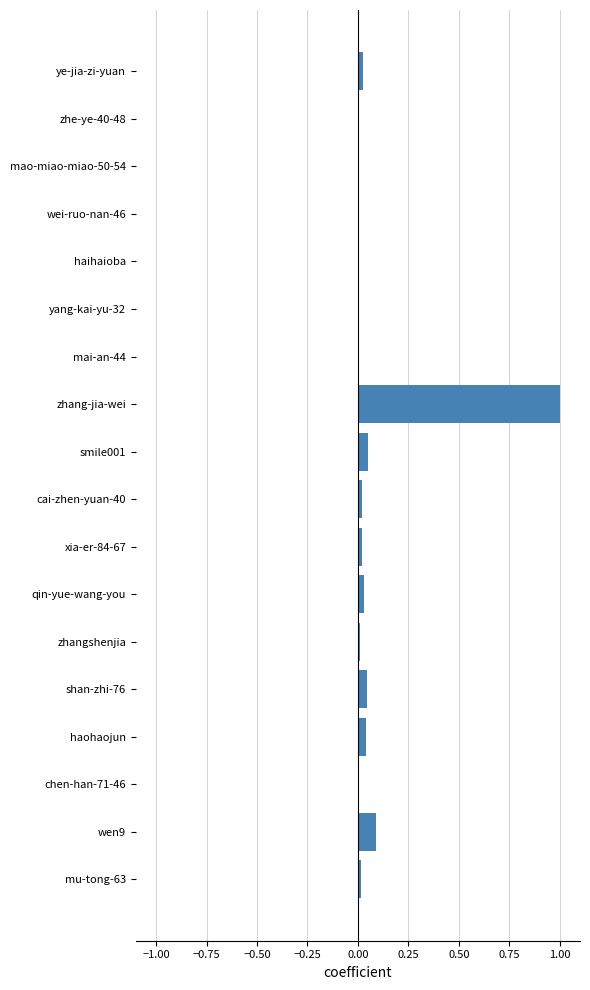

True or false: the data shows 0.0 at zhe-ye-40-48.

True